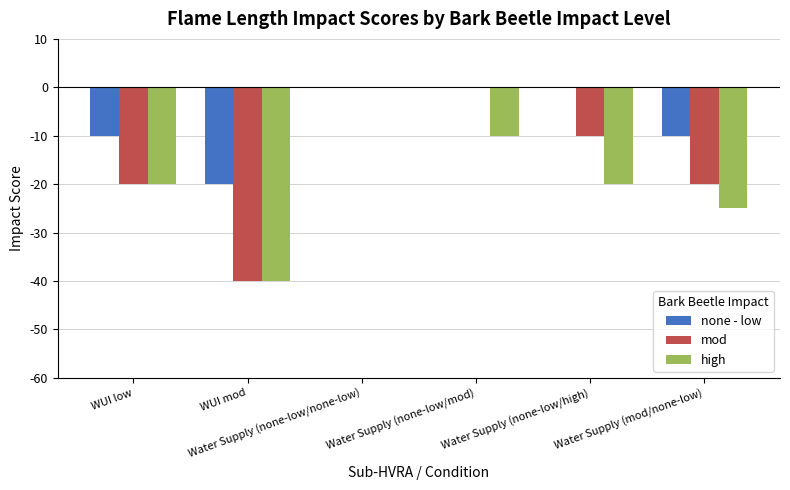

Which series has the largest total across all categories?

none - low